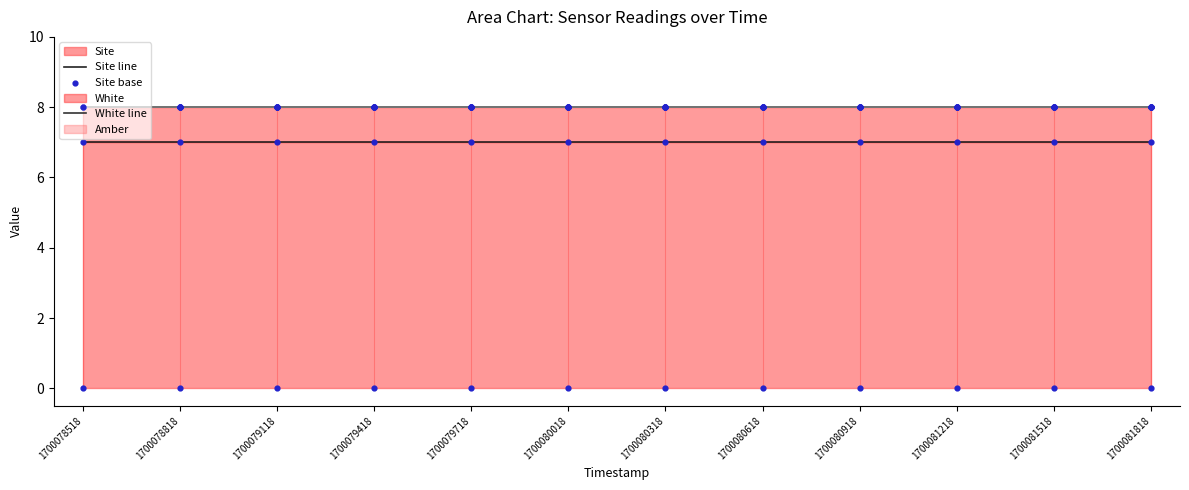

Which series has the largest total across all categories?

Site